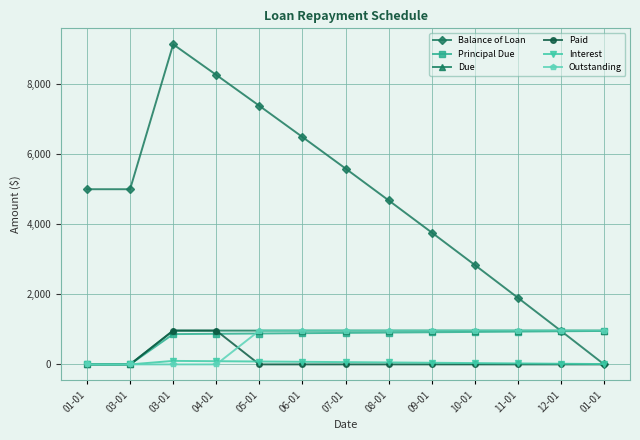

What is the label of the 6th point from the left?

06-01